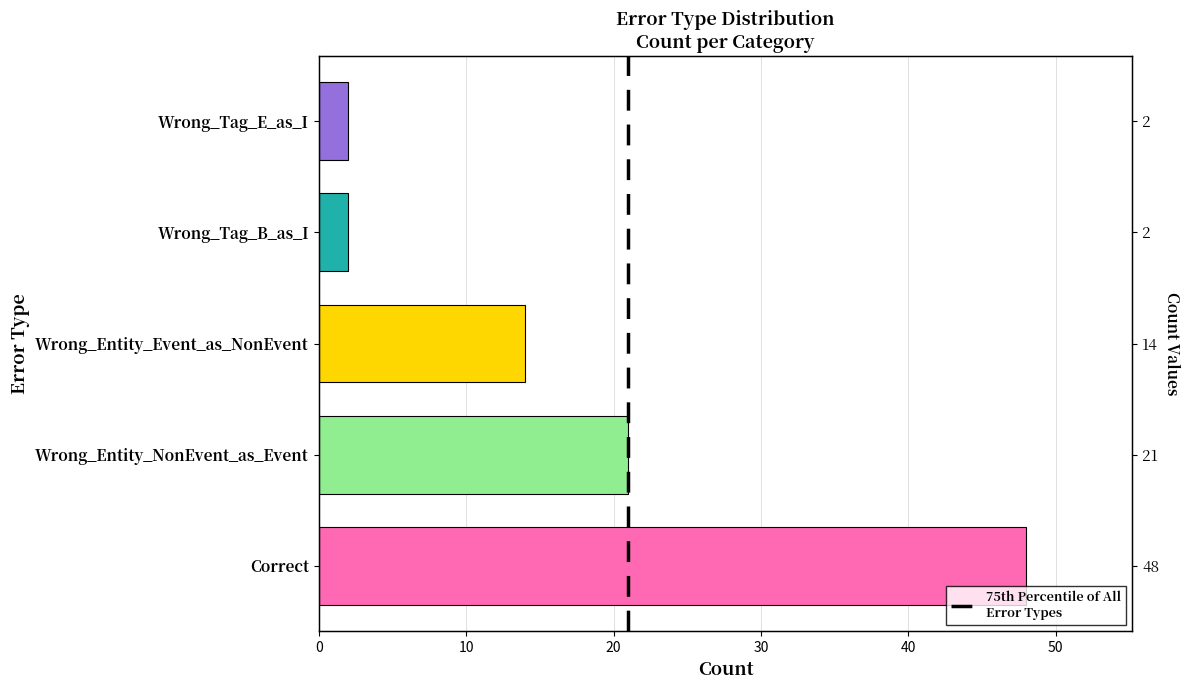

True or false: the data shows 36 at Wrong_Entity_NonEvent_as_Event.

False